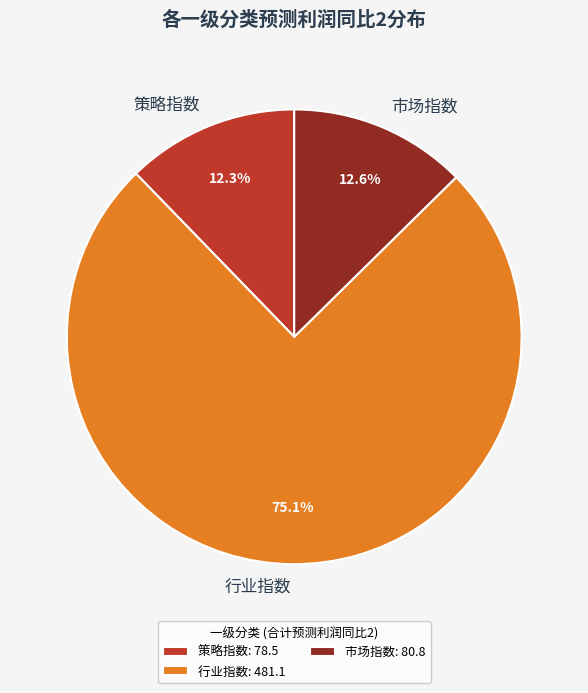

Is the sum of 行业指数 and 策略指数 greater than half?

Yes